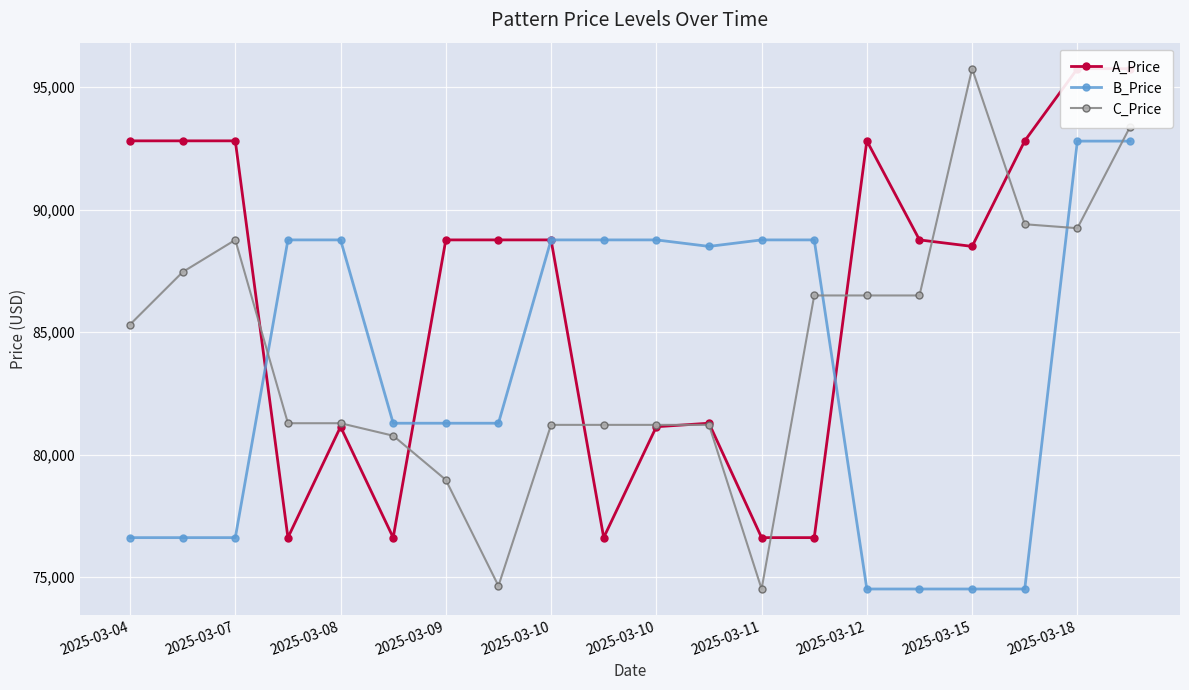

Which series has the largest range (max minus min)?

C_Price